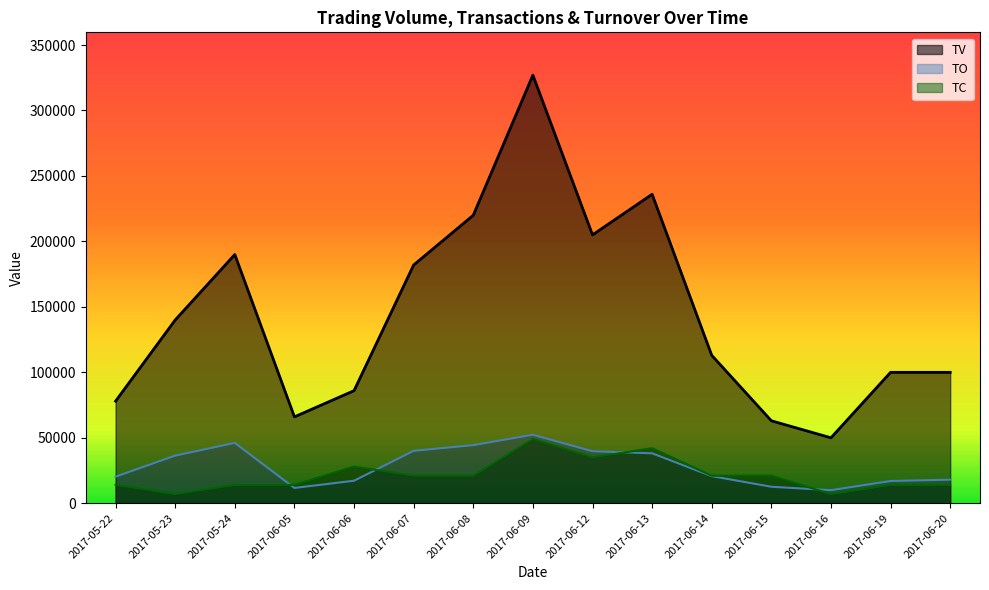

What is the label of the 13th point from the left?

2017-06-16